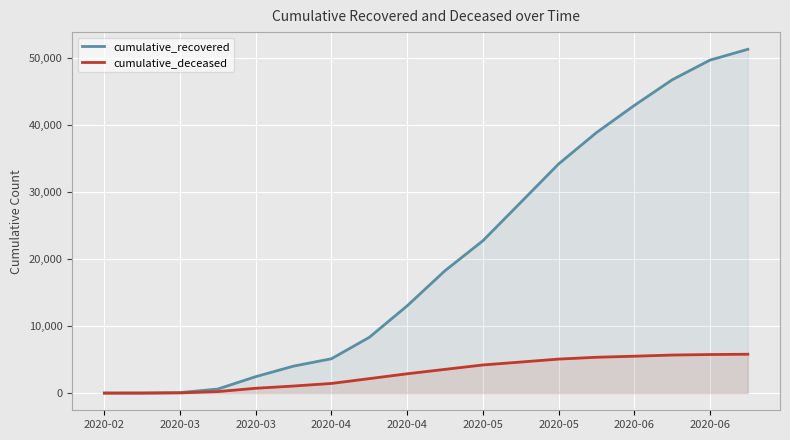

True or false: cumulative_recovered and cumulative_deceased cross at least once.

False